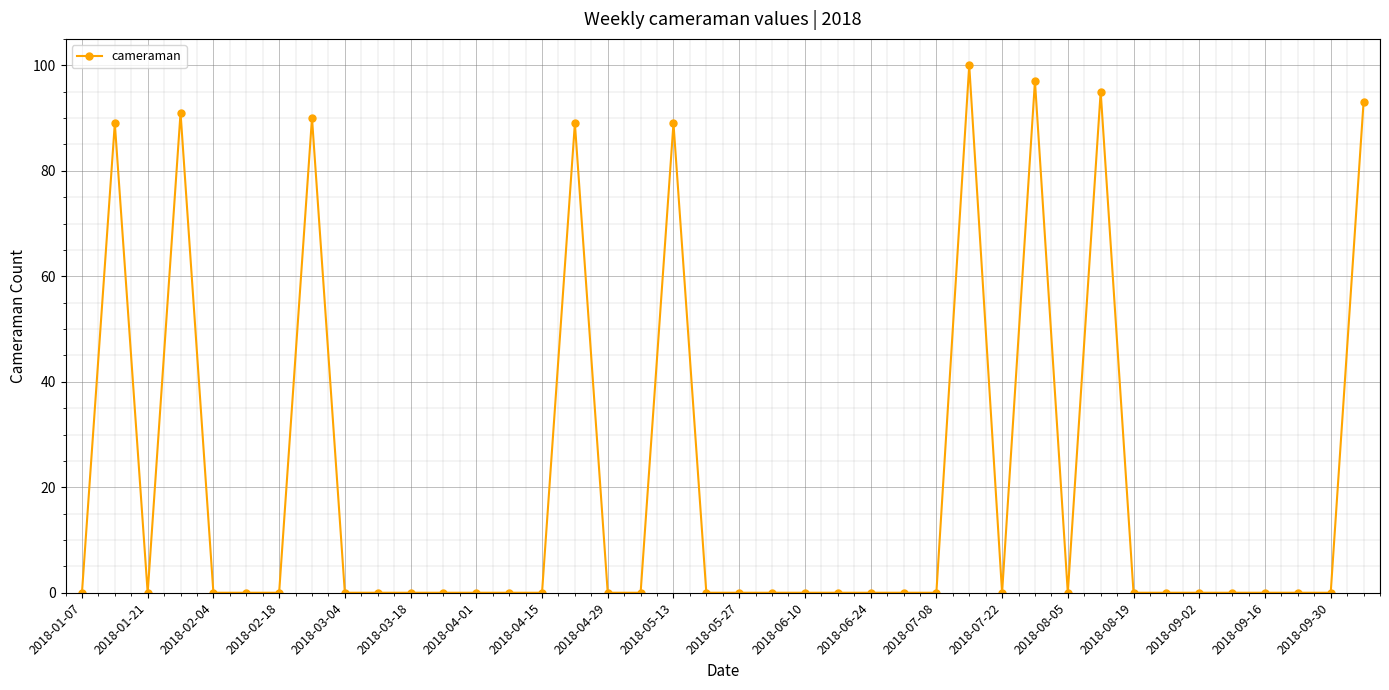

Count the number of categories in the chart.

40